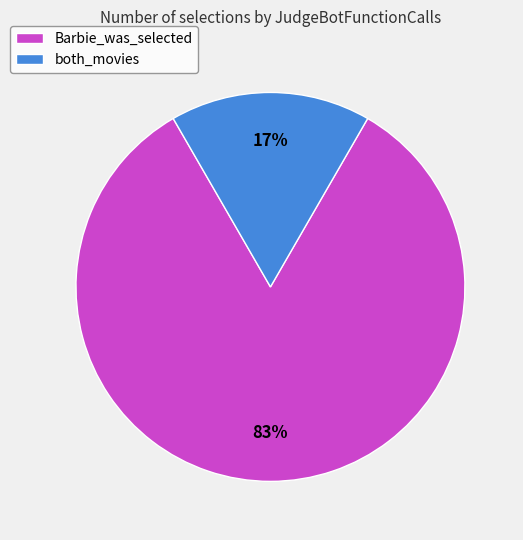

What percentage is the Barbie_was_selected slice, to the nearest percent?

83%